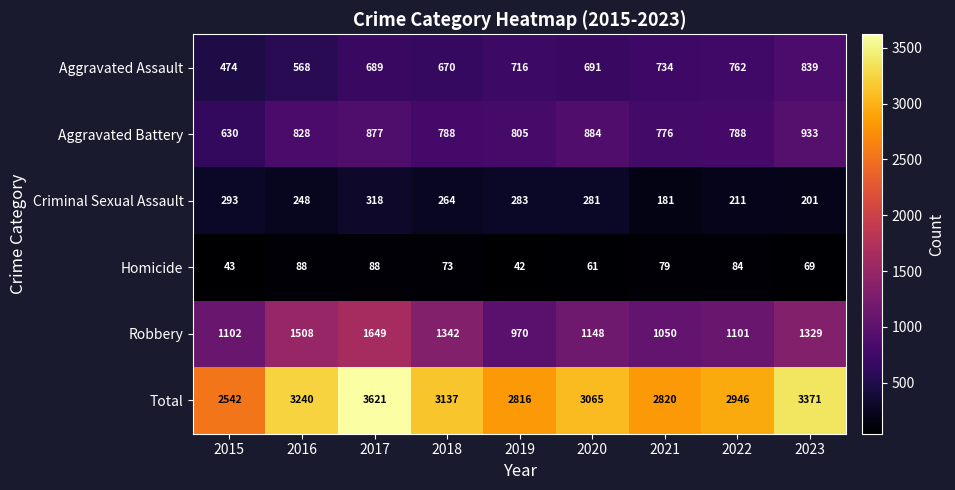

The value of Aggravated Assault at 2016 is 963. True or false?

False